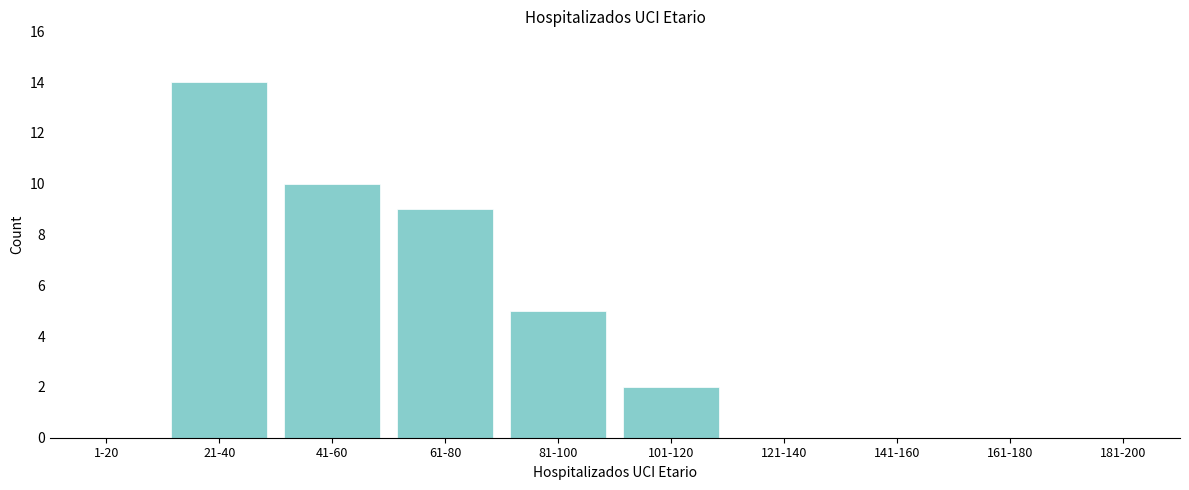

Reading left to right, list all the values displayed in this chart.

1-20=0	21-40=14	41-60=10	61-80=9	81-100=5	101-120=2	121-140=0	141-160=0	161-180=0	181-200=0